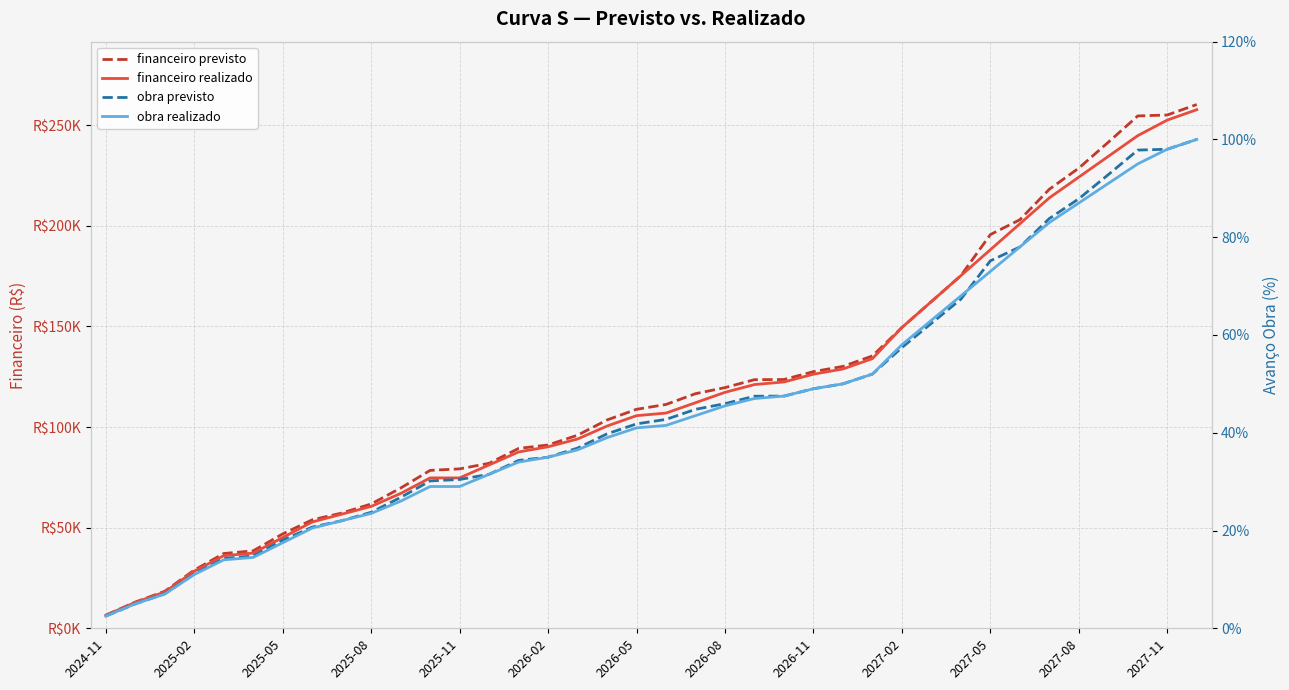

What is the label of the 9th point from the left?

2026-11